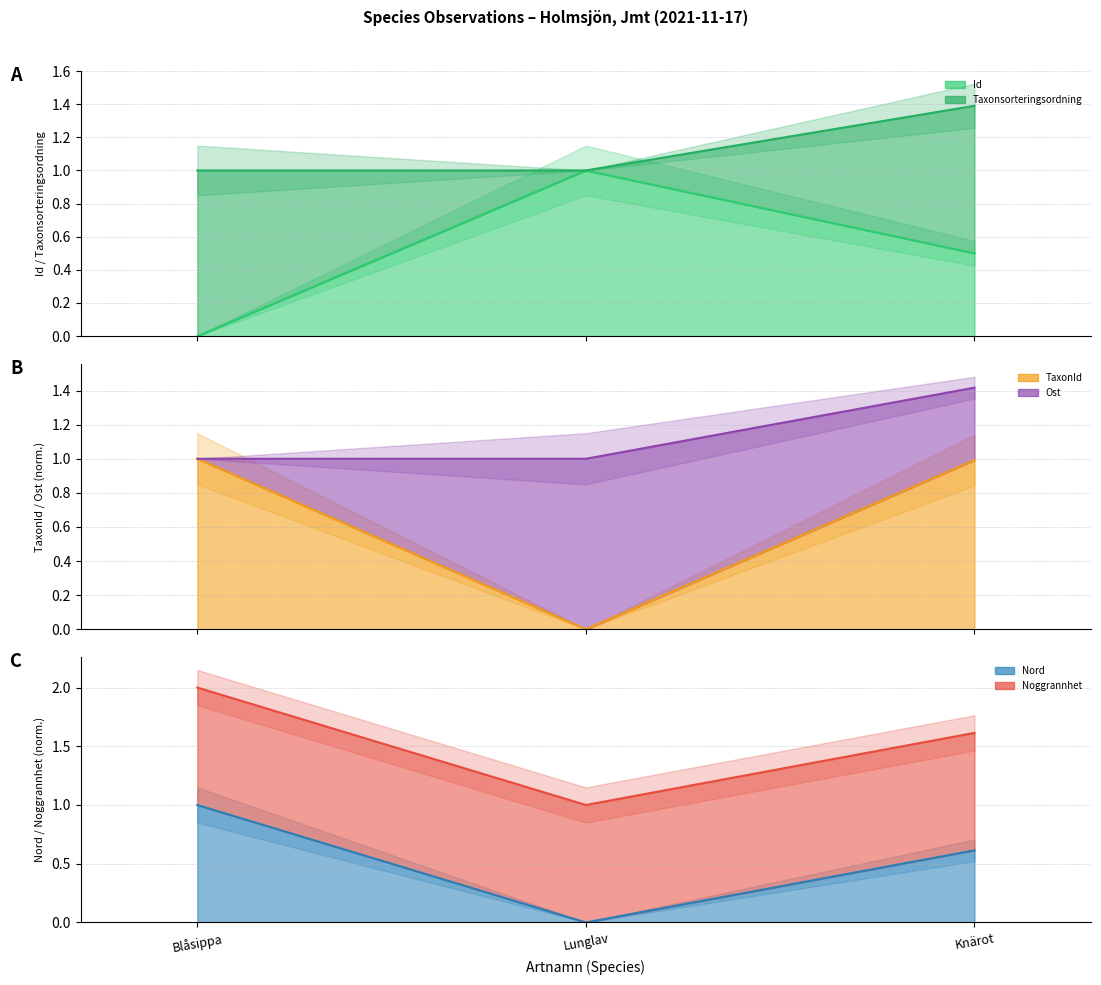

What is the total value across all series at Lunglav?

2.0